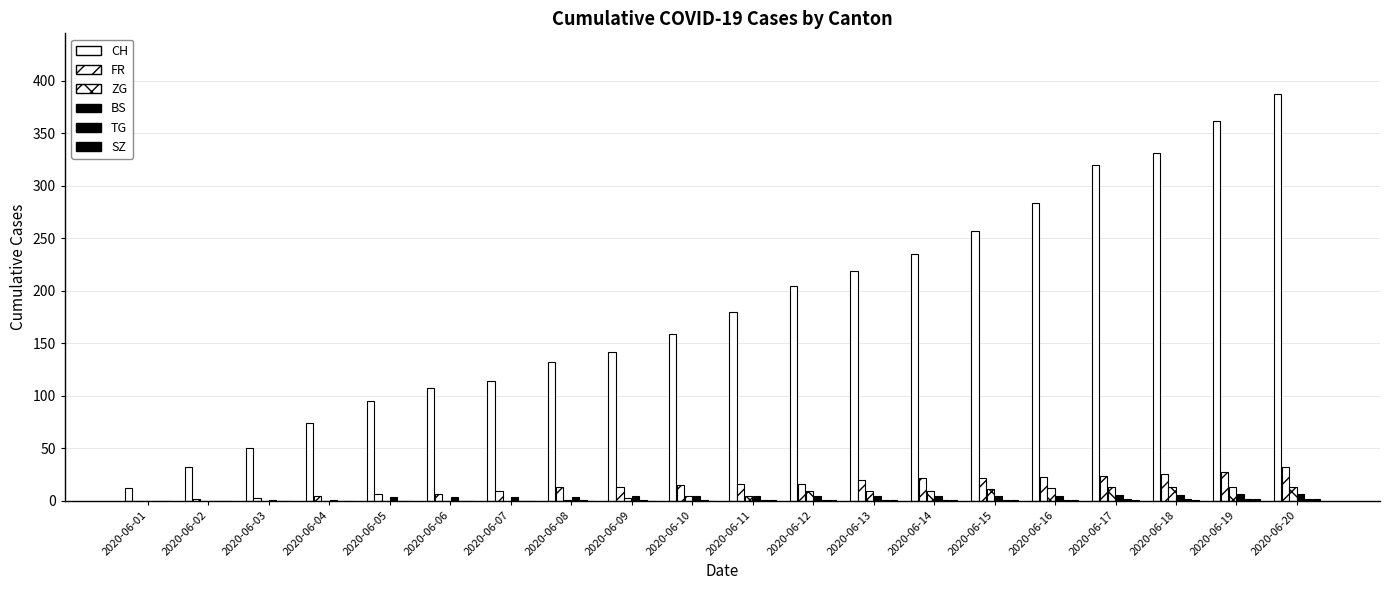

At which label does TG first exceed 1?

2020-06-17